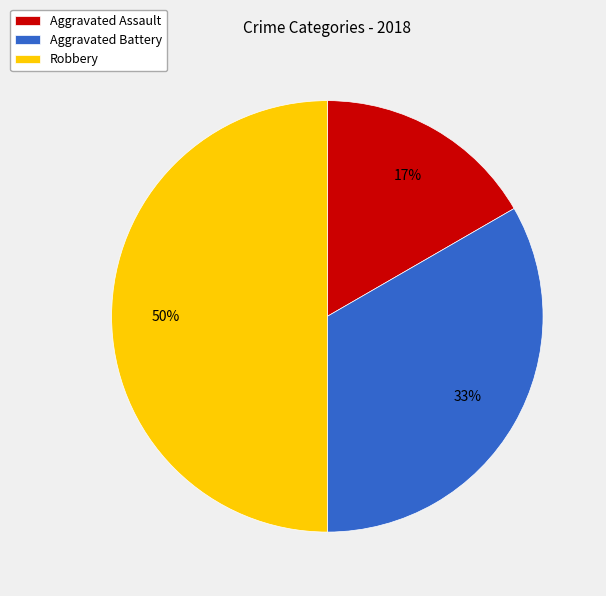

True or false: Aggravated Battery accounts for 43% of the total.

False